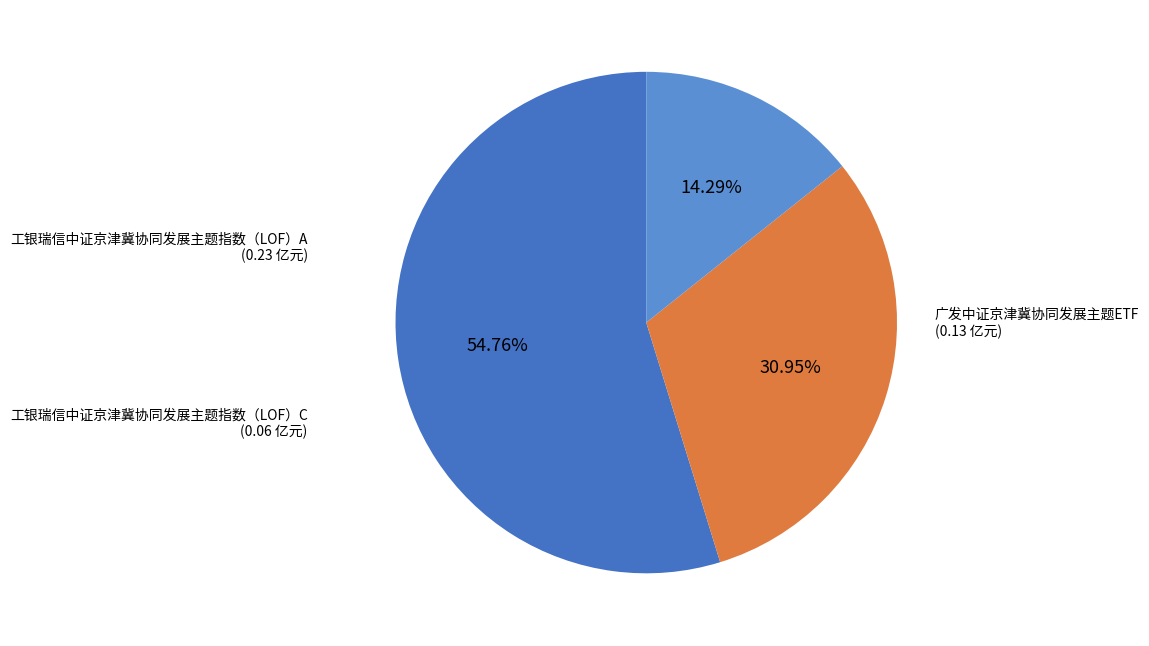

How many segments does this pie chart have?

3